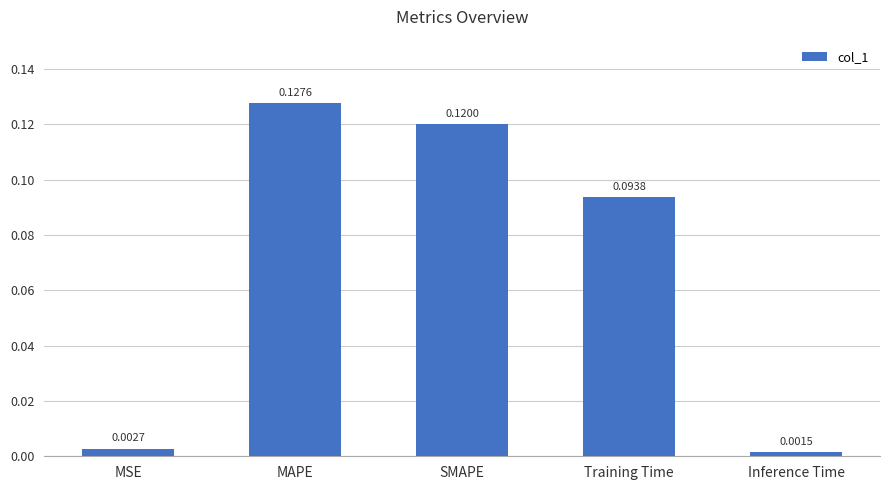

At which category does the chart reach its peak across all series?

MAPE